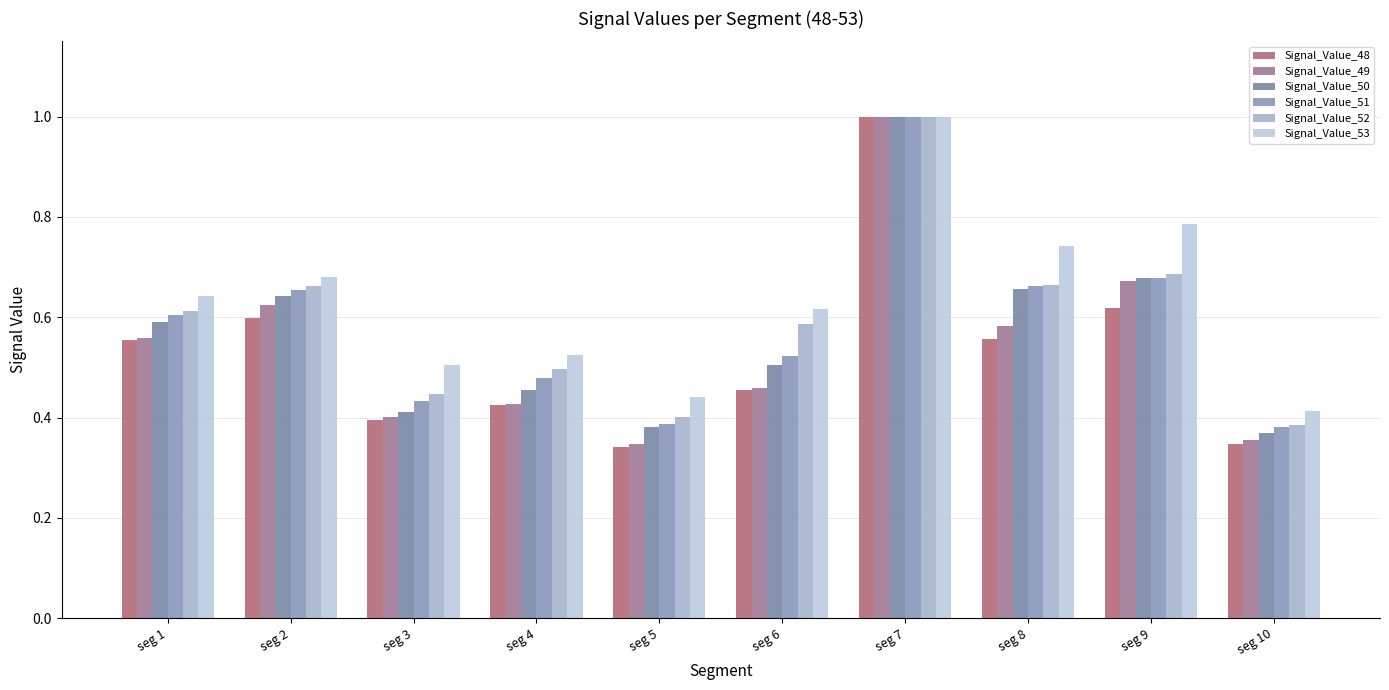

Which category has the lowest value in the Signal_Value_53 series?

seg 10